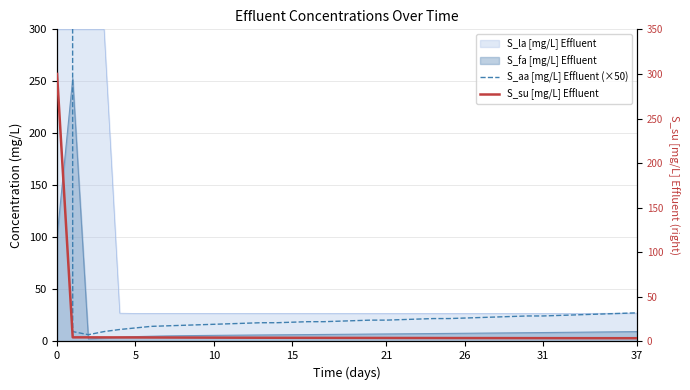

What is the sum of the S_su [mg/L] Effluent values at 28 and 34?

7.4